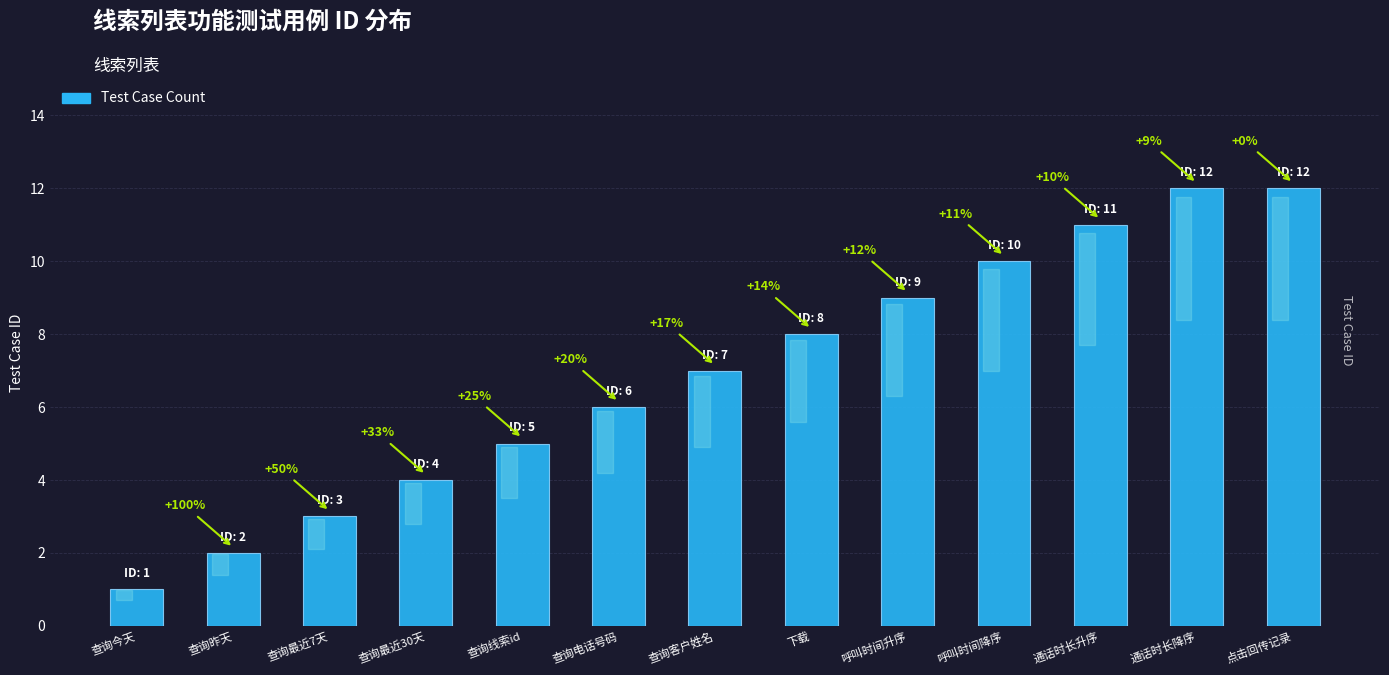

What is the difference between the values at 查询电话号码 and 查询客户姓名?

1